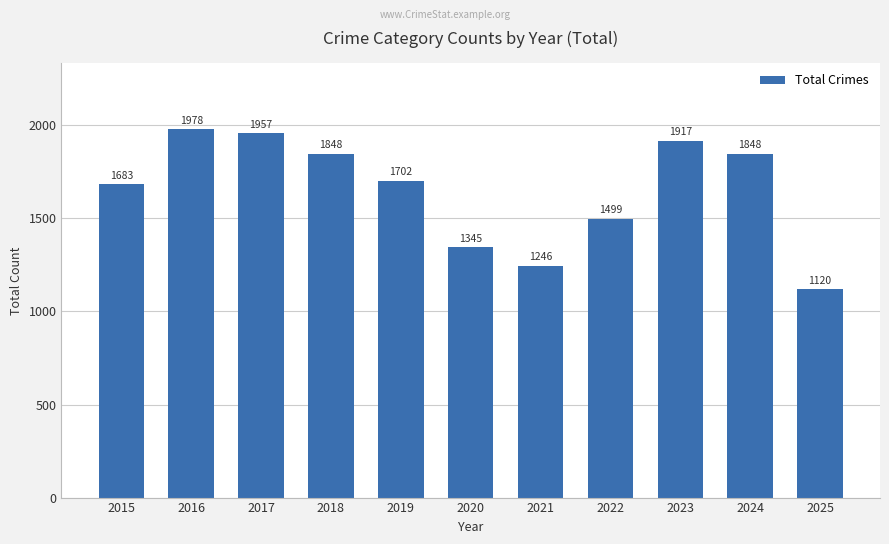

Reading left to right, extract all data points from this chart.

2015=1683	2016=1978	2017=1957	2018=1848	2019=1702	2020=1345	2021=1246	2022=1499	2023=1917	2024=1848	2025=1120